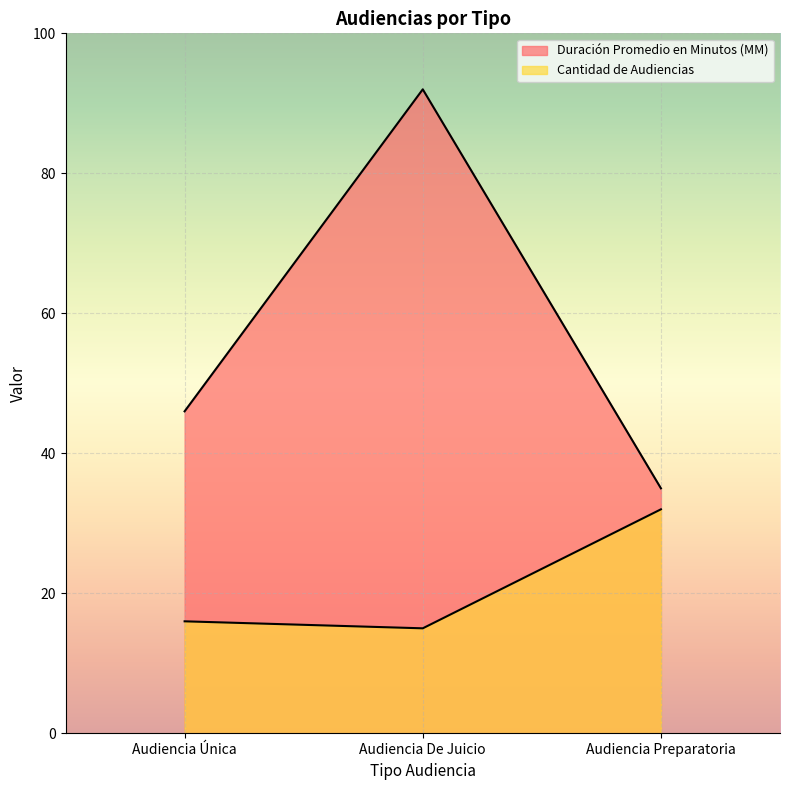

List the labels in order of Duración Promedio en Minutos (MM) value, largest first.

Audiencia De Juicio, Audiencia Única, Audiencia Preparatoria